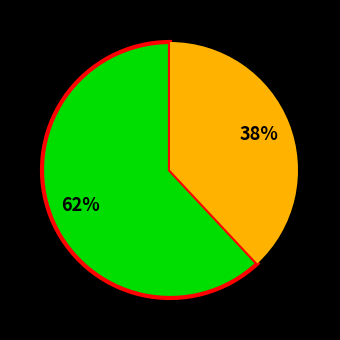

Does any single category account for the majority?

Yes